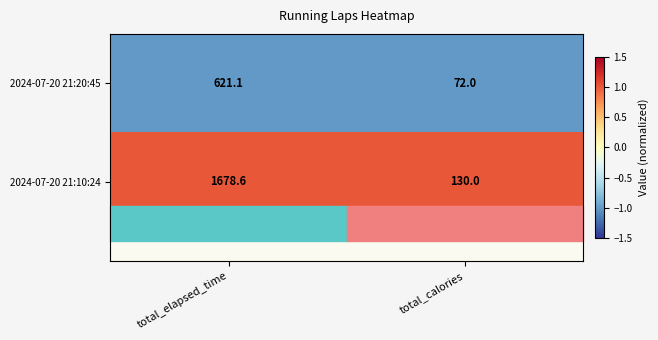

Is it true that 2024-07-20 21:20:45 equals 621.1 at total_elapsed_time?

True